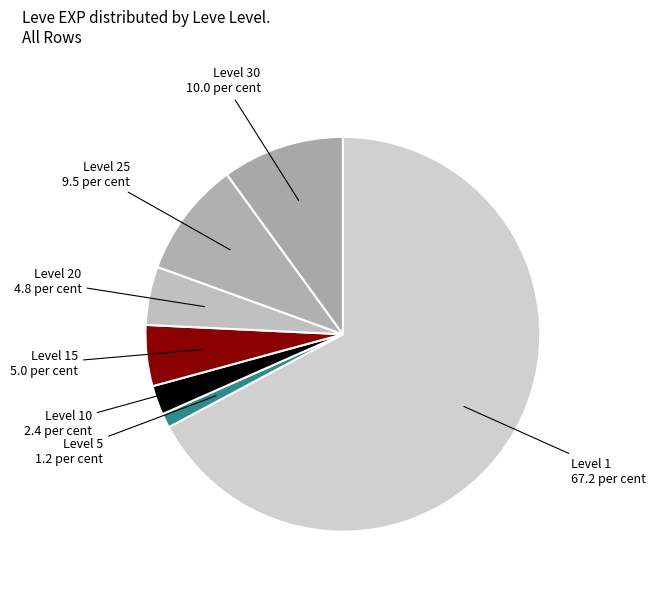

Between Level 5 and Level 15, which is larger?

Level 15